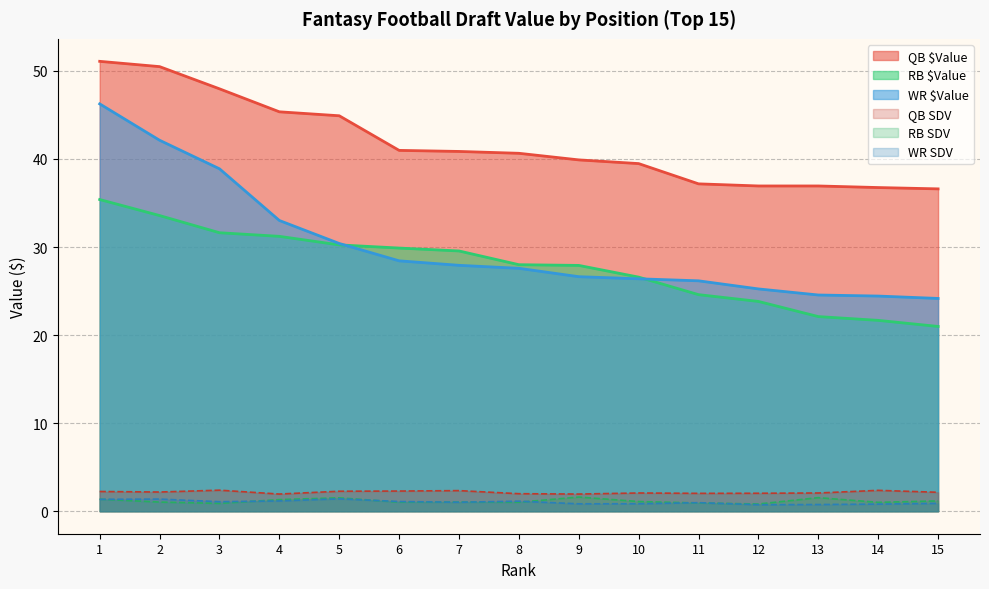

At which category is the sum across all series the highest?

1